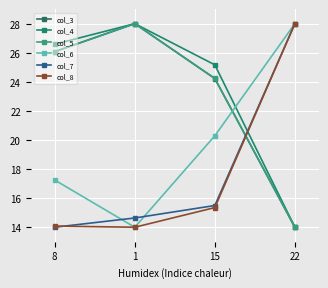

List the series in order of their peak value, lowest first.

col_3, col_4, col_5, col_6, col_7, col_8